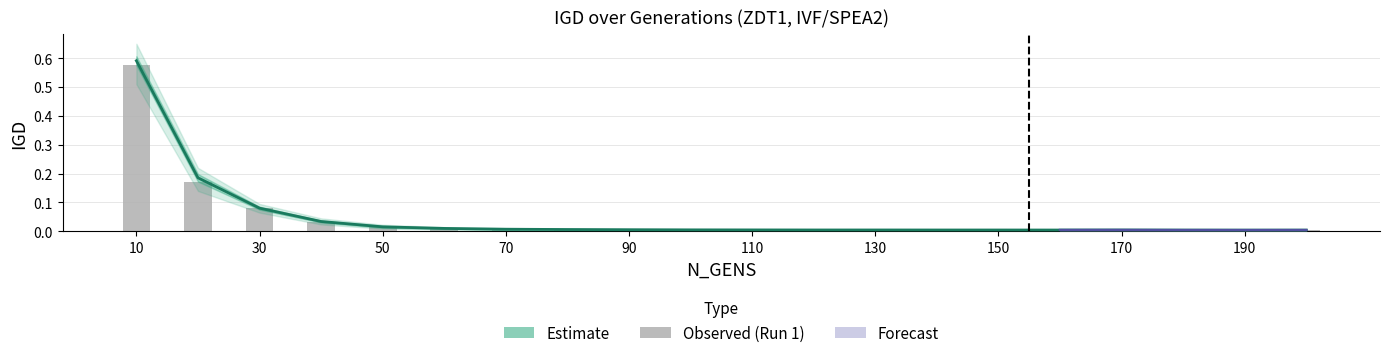

What is the difference between the second highest and second lowest values?

0.2